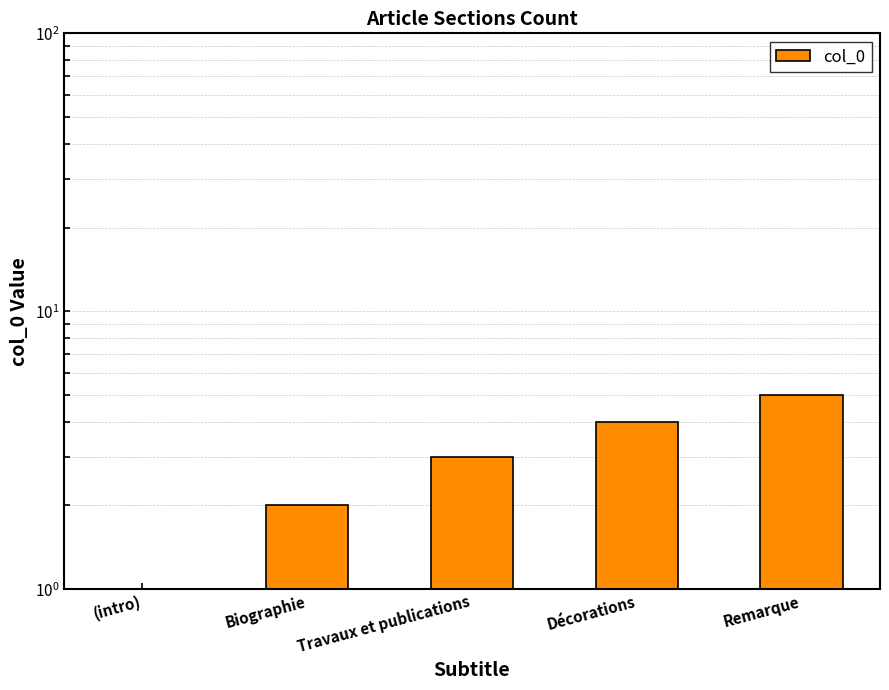

What is the label of the 3rd bar from the left?

Travaux et publications